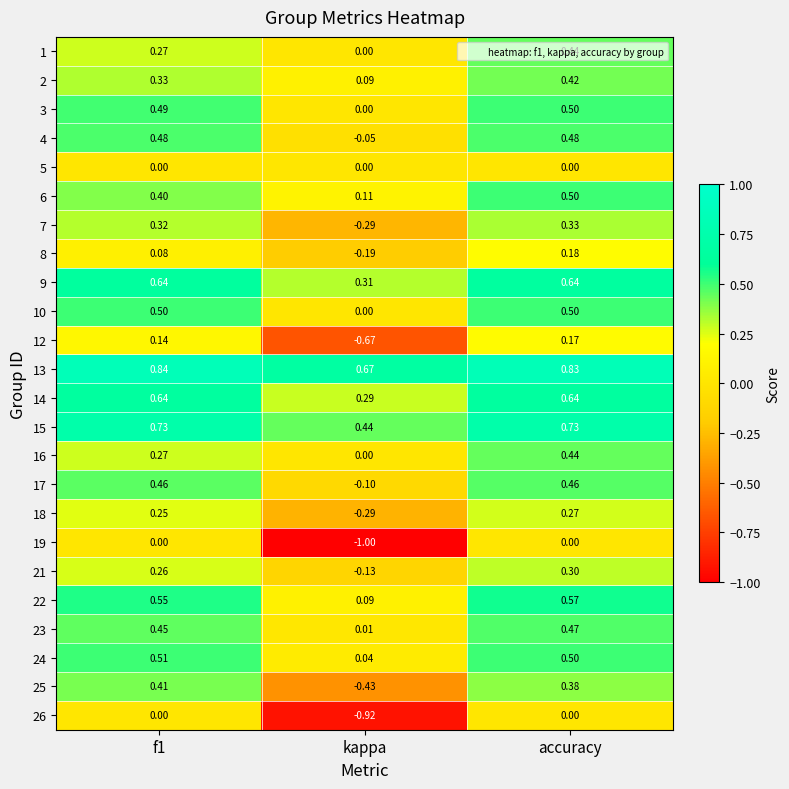

Count the number of categories in the chart.

3